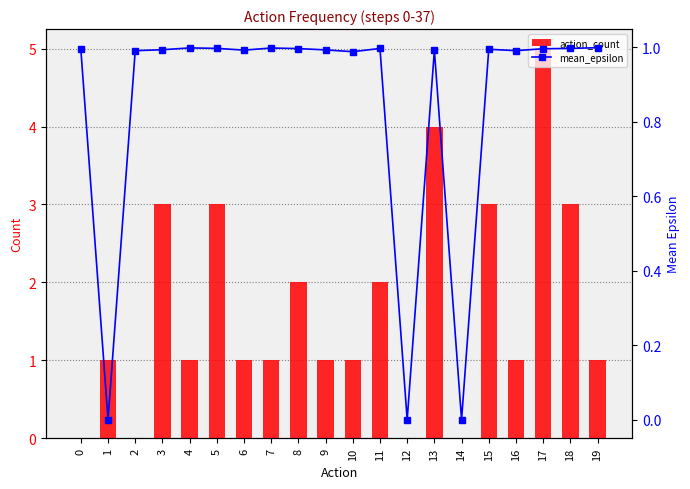

How many values in the action_count series are below 1?

4